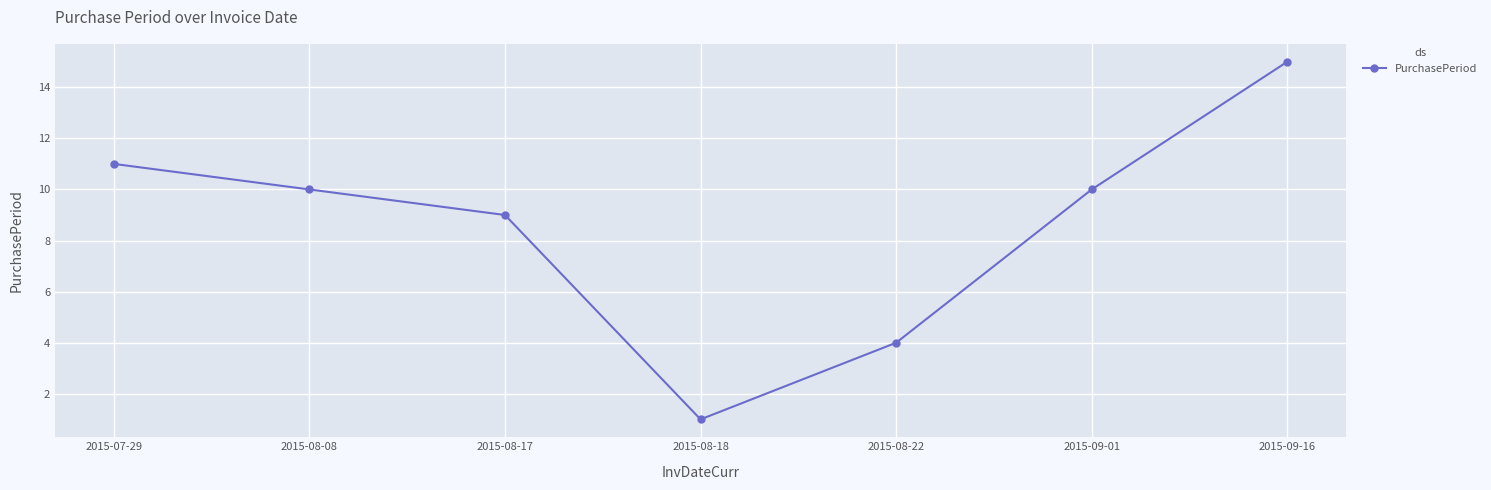

True or false: there are more than 2 points higher than both neighbors.

False